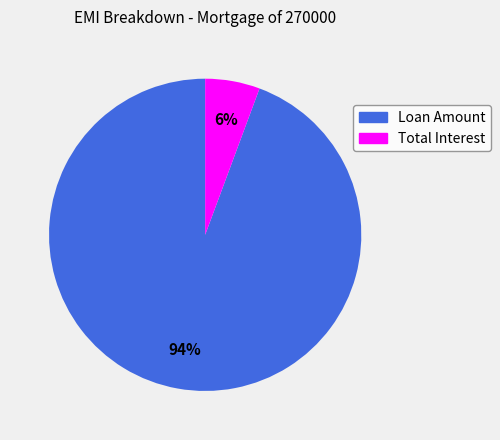

To the nearest percent, what is the average slice percentage?

50%